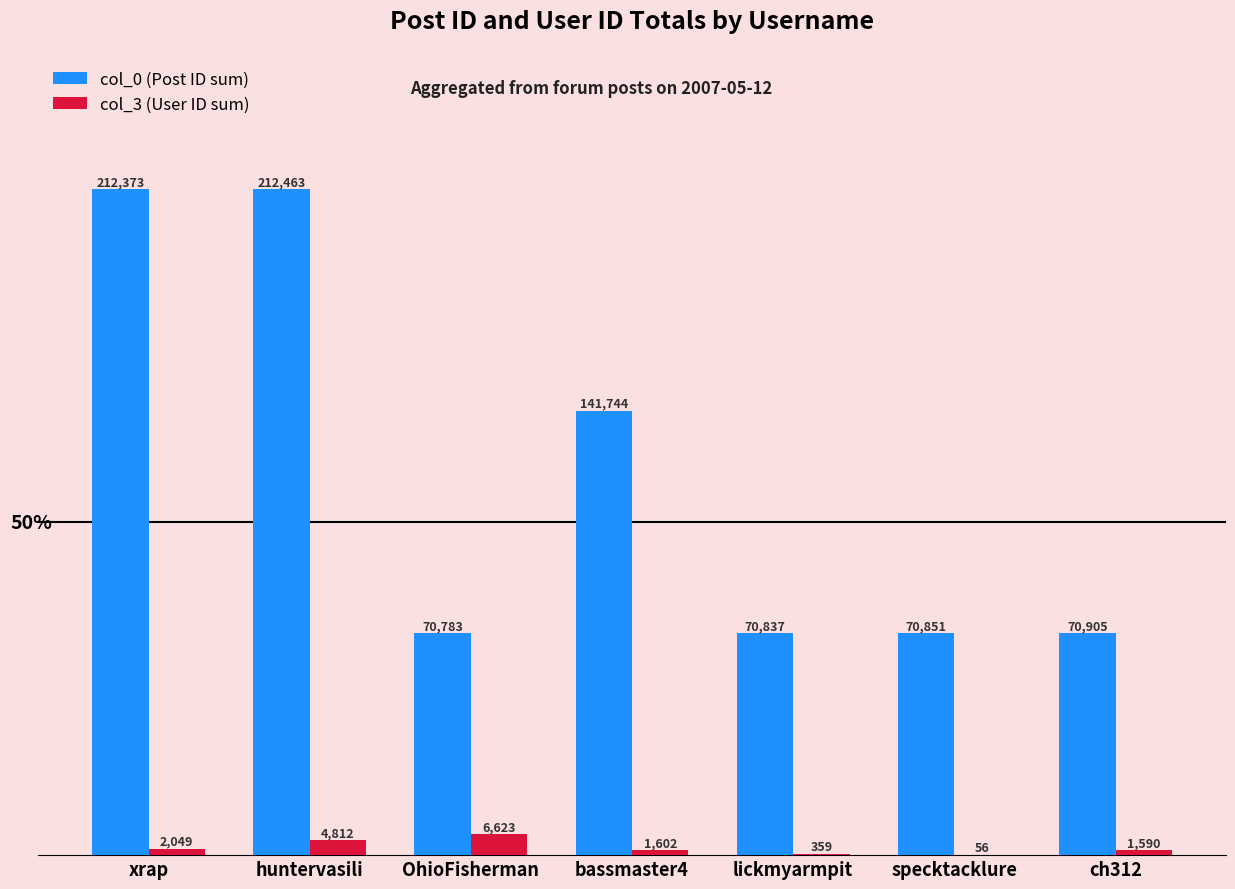

Is it true that col_0 (Post ID sum) equals 357836 at huntervasili?

False